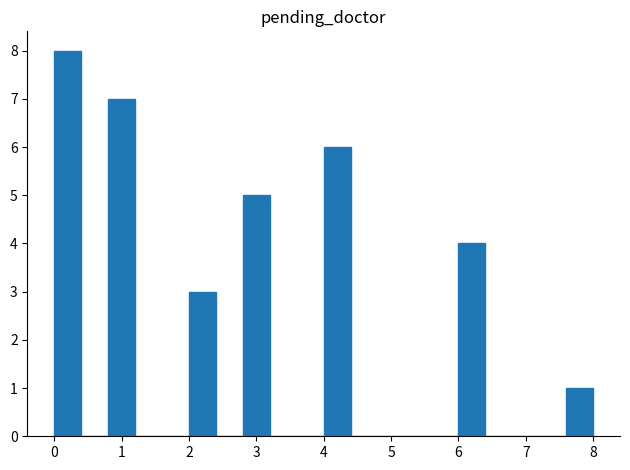

How tall is the bar that spans 0.0 to 0.4 on the x-axis? The values are not printed on the chart, so give them approximately, as read against the axis.

8